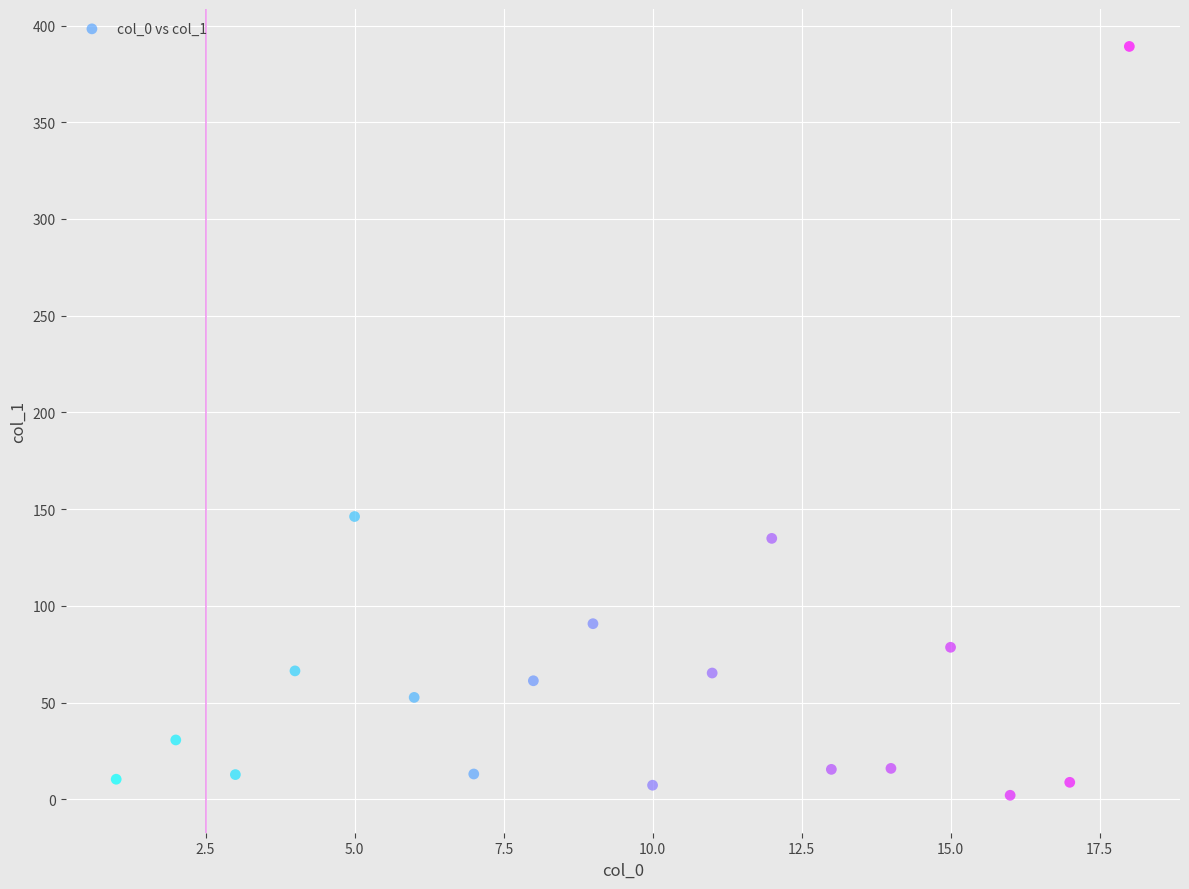

What is the range of X values (max minus min)?

17.0